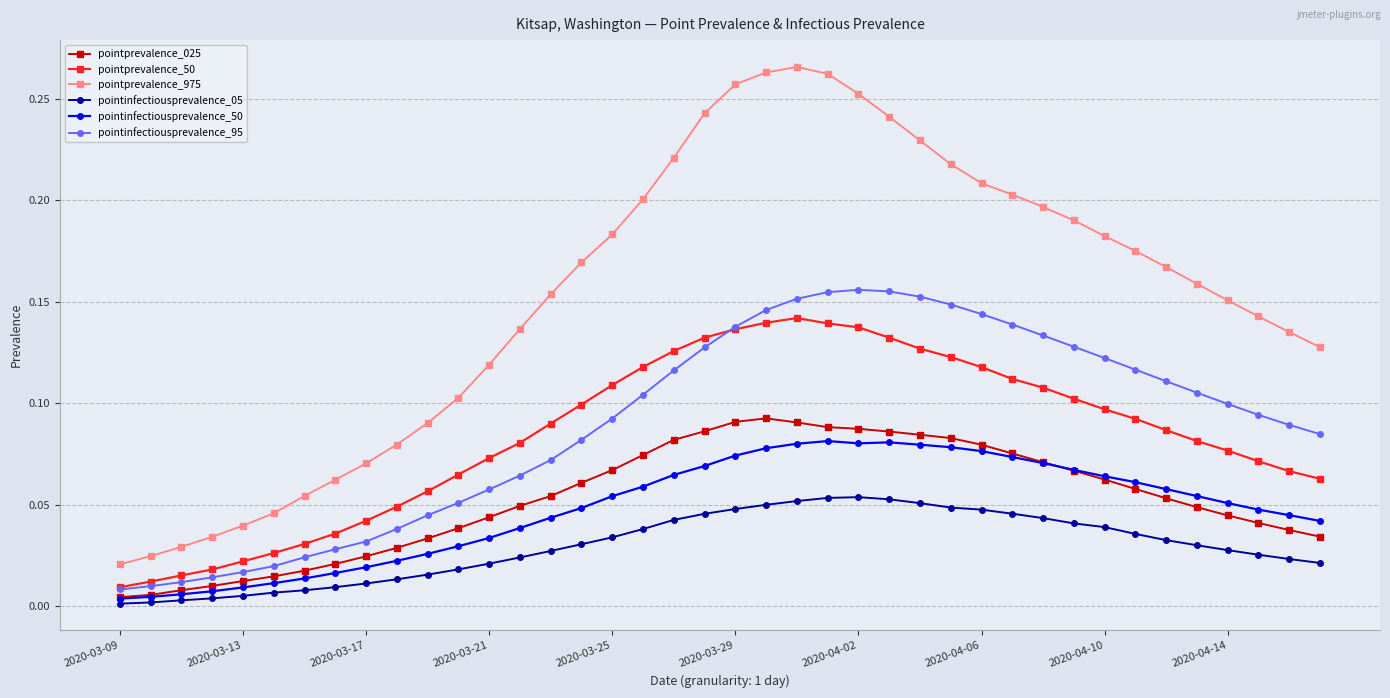

Which series has the widest spread of values?

pointprevalence_975